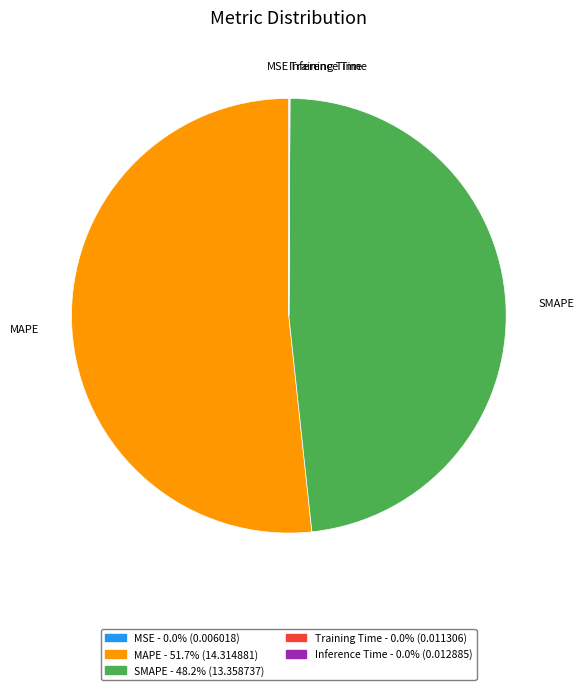

Which category has the biggest portion of the pie?

MAPE